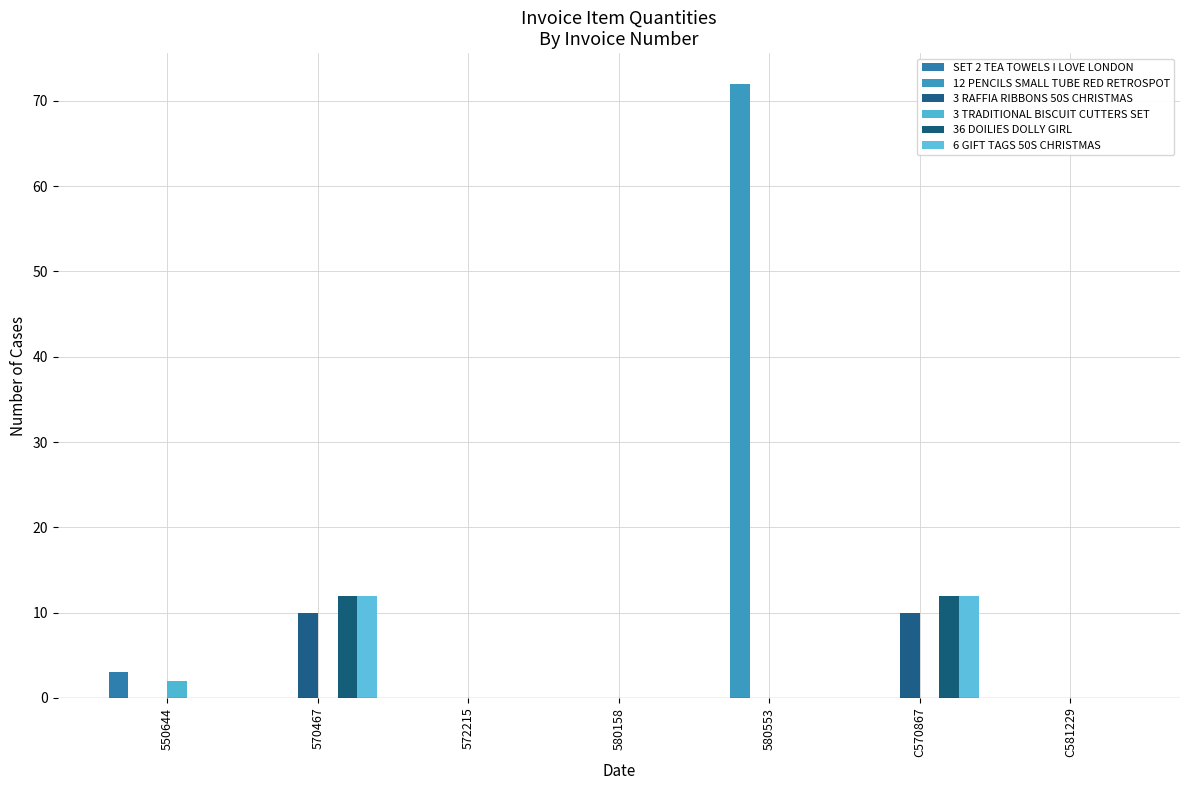

How many groups of bars are there?

7